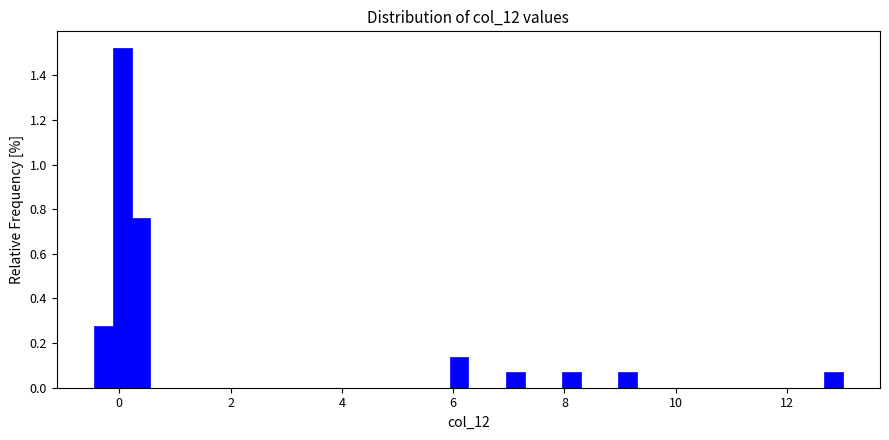

Around what value on the x-axis is the tallest bar? Give the approximate position of its centre, as read against the axis.

0.0